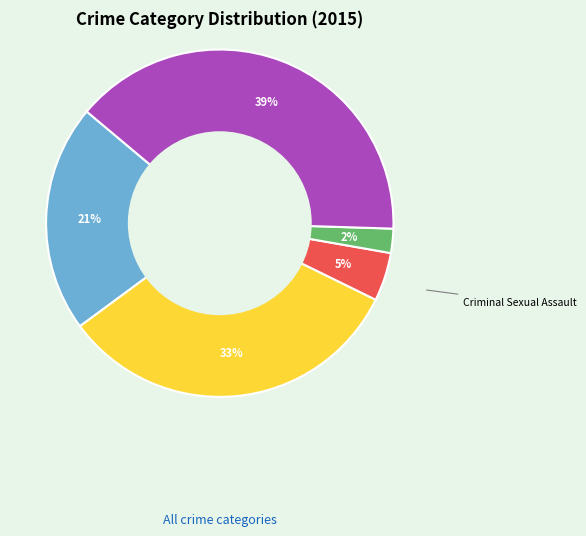

Combined, do Robbery and Aggravated Battery account for over 50%?

Yes